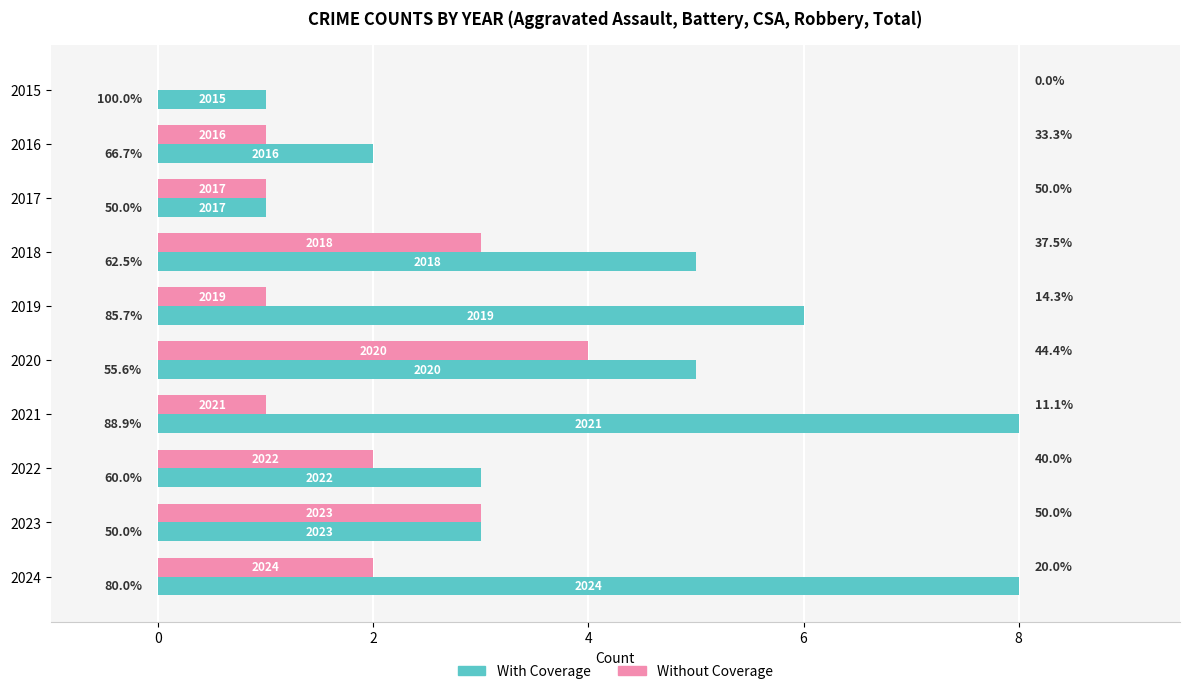

Rank the series by their maximum value, from highest to lowest.

With Coverage, Without Coverage